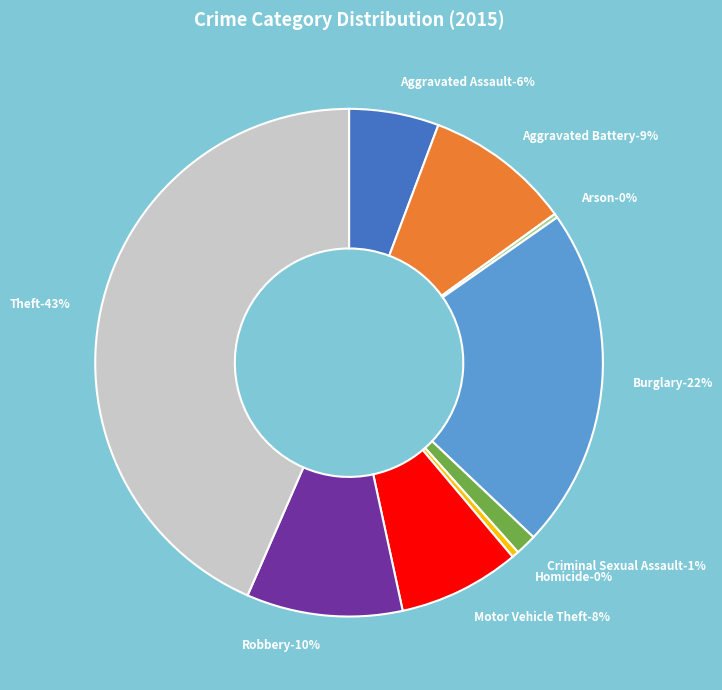

Combined, do Theft and Burglary account for over 50%?

Yes